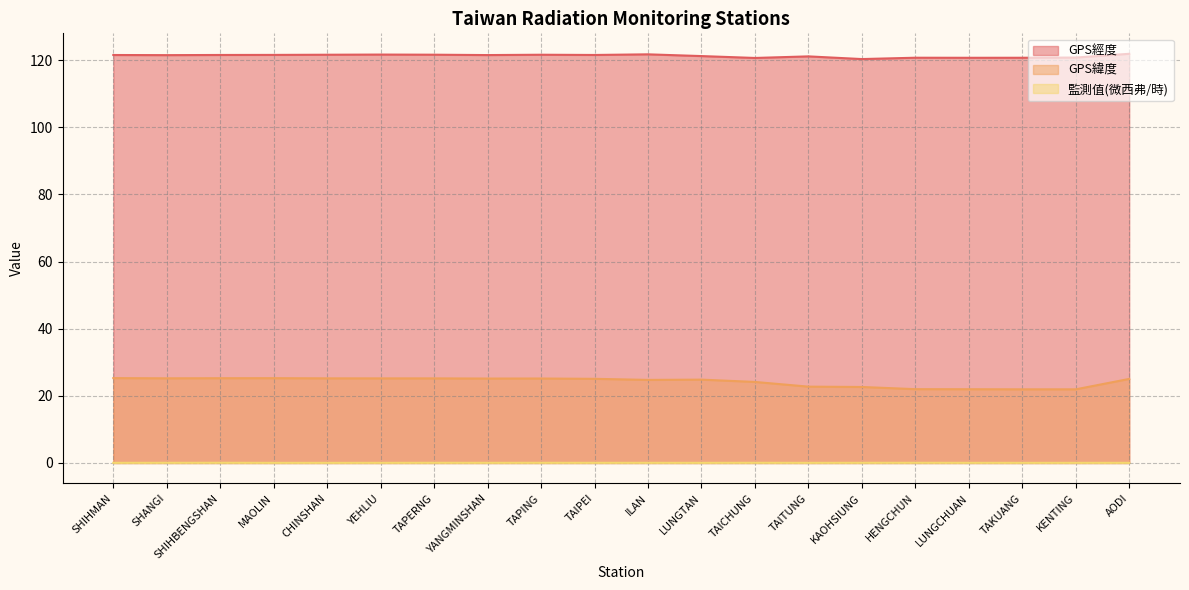

What are all the series names shown in the legend?

GPS經度, GPS緯度, 監測值(微西弗/時)